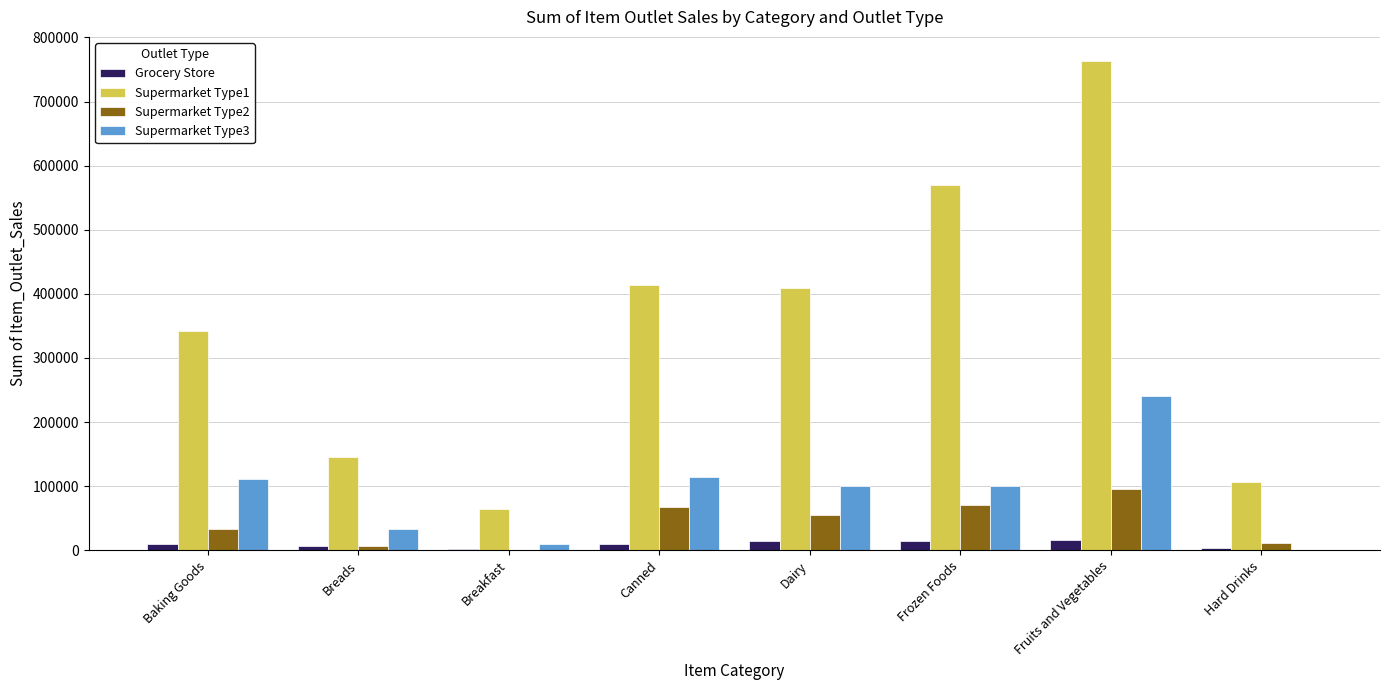

What is the sum of all Supermarket Type2 values?

341106.7